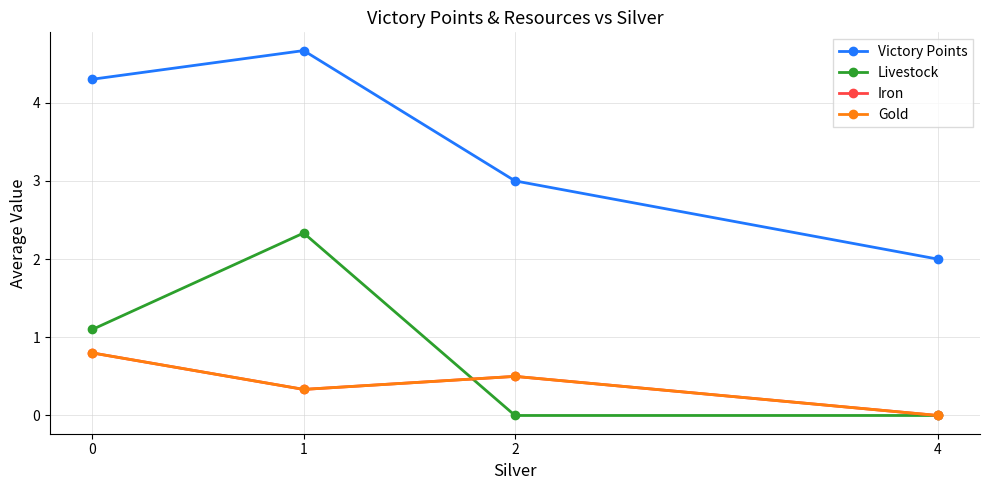

What is the sum of the Victory Points values at 1 and 2?

7.7